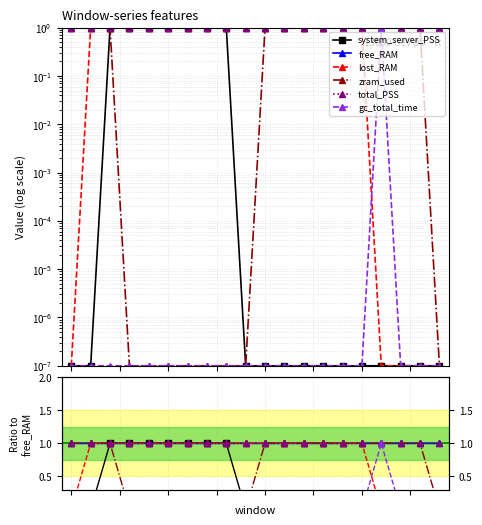

Reading left to right, extract all data points from this chart.

system_server_PSS: 0	0	1	1	1	1	1	1	1	0	0	0	0	0	0	0	0	0	0	0
free_RAM: 1	1	1	1	1	1	1	1	1	1	1	1	1	1	1	1	1	1	1	1
lost_RAM: 0	1	1	1	1	1	1	1	1	1	1	1	1	1	1	1	0	0	0	0
zram_used: 1	1	1	0	0	0	0	0	0	0	1	1	1	1	1	1	1	1	1	0
total_PSS: 1	1	1	1	1	1	1	1	1	1	1	1	1	1	1	1	1	1	1	1
gc_total_time: 0	0	0	0	0	0	0	0	0	0	0	0	0	0	0	0	1	0	0	0